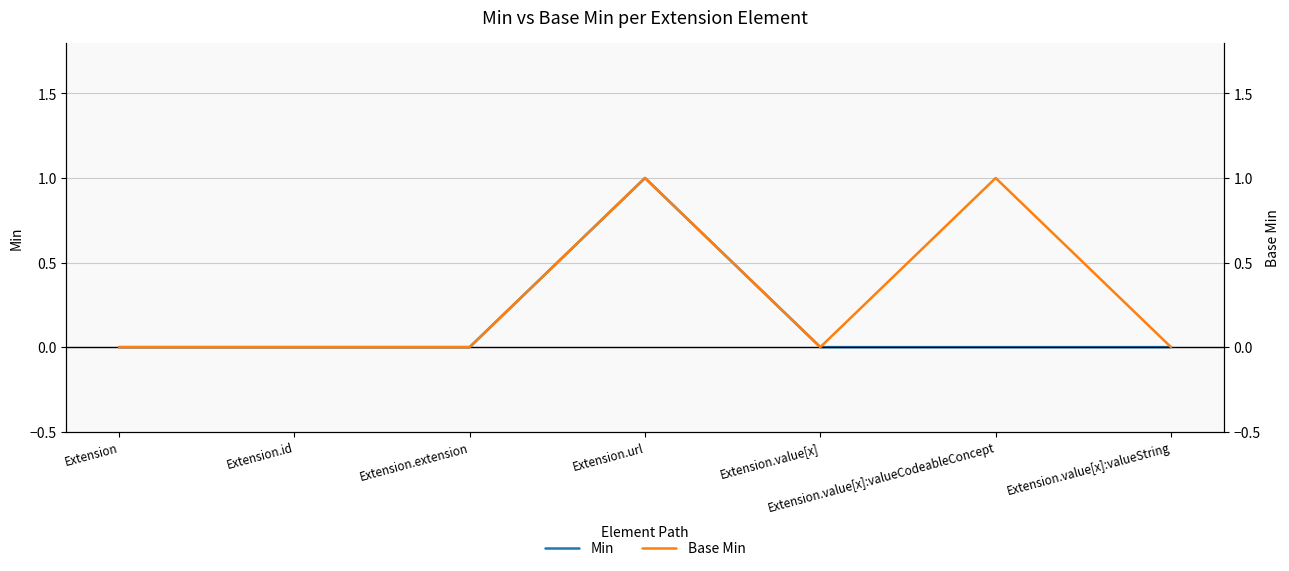

In Min, how many points are higher than both neighbors (excluding endpoints)?

1